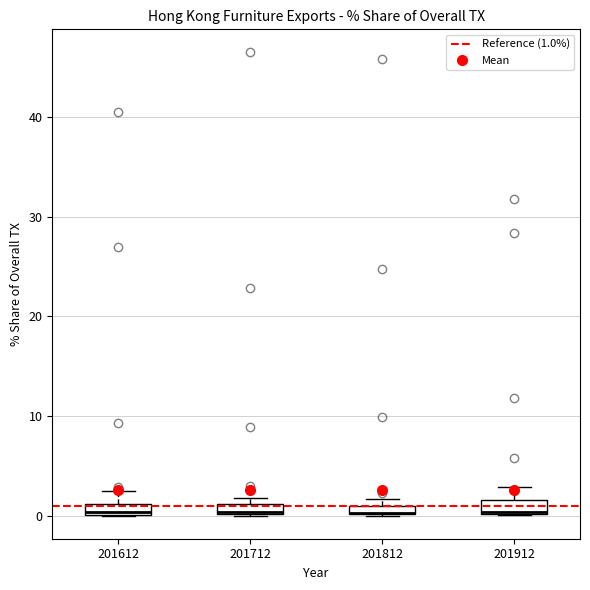

Where is the lower edge of the box at x = 201812 on the y-axis? The values are not printed on the chart, so give them approximately, as read against the axis.

0